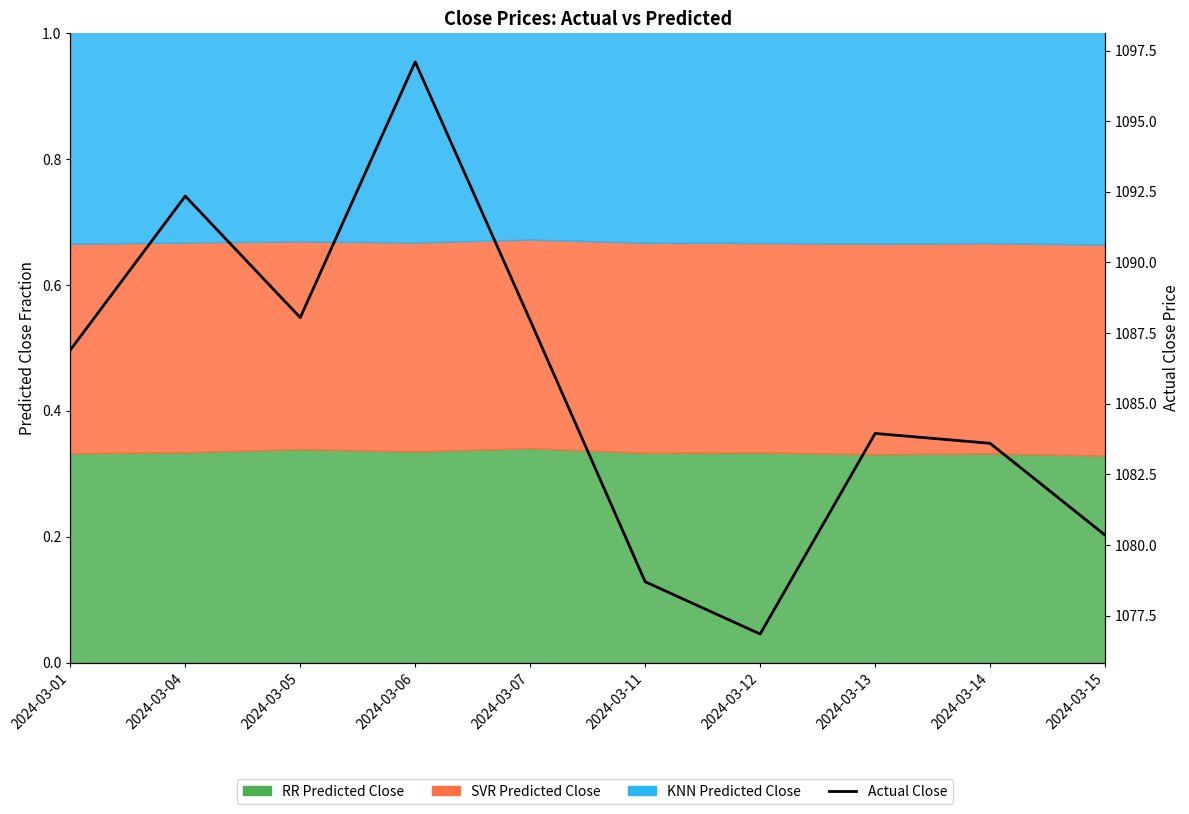

What is the change in value from 2024-03-06 to 2024-03-11?

-18.4